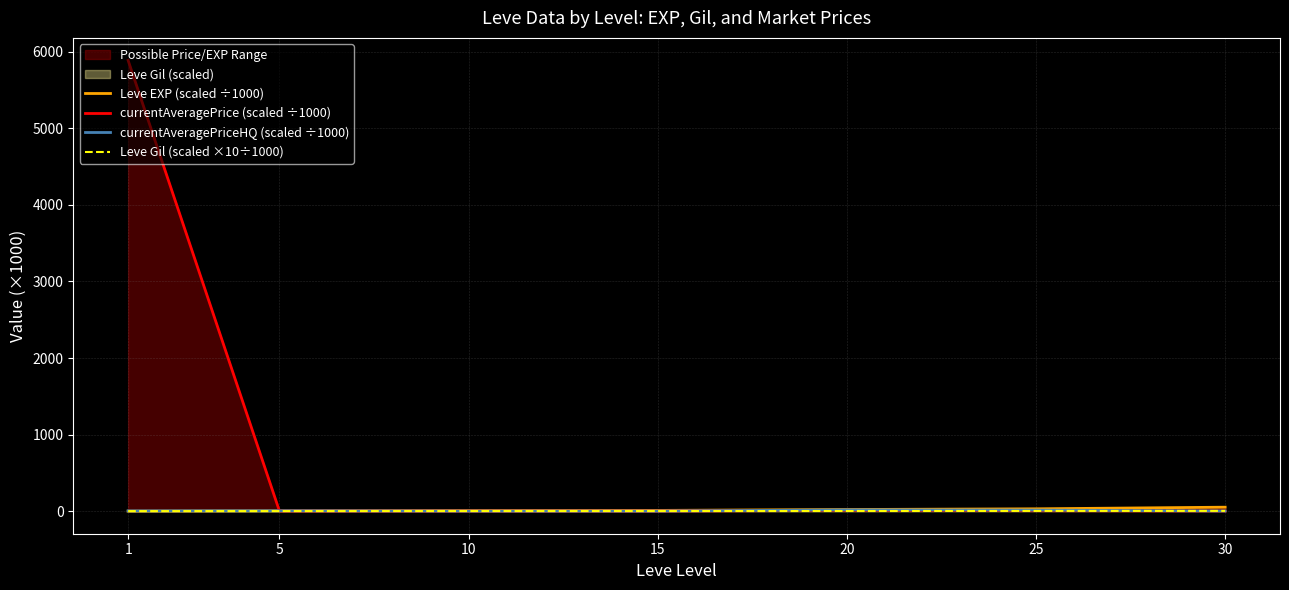

How many lines are shown in the chart?

4